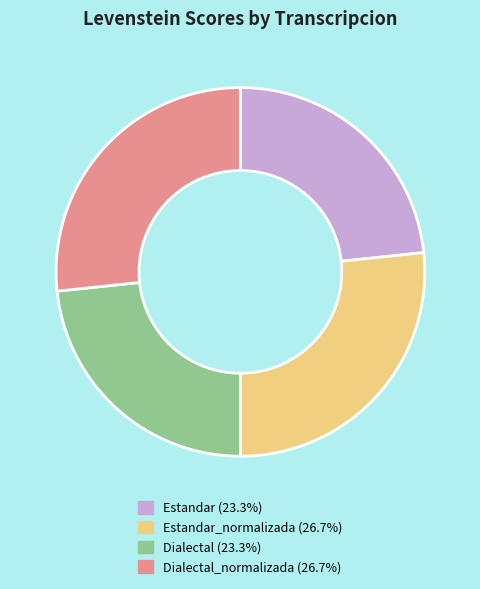

Approximately how many times larger is the value at Estandar (23.3%) compared to Estandar_normalizada (26.7%)?

0.9